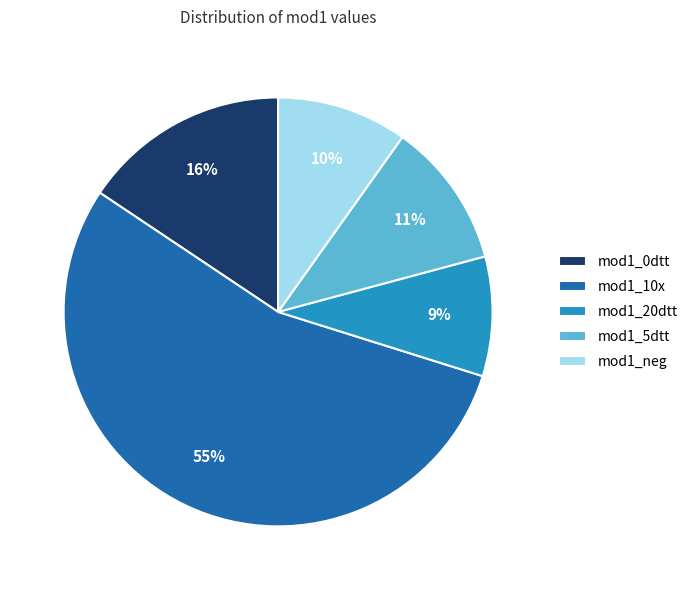

What is the ratio of the value at mod1_0dtt to the value at mod1_10x?

0.3